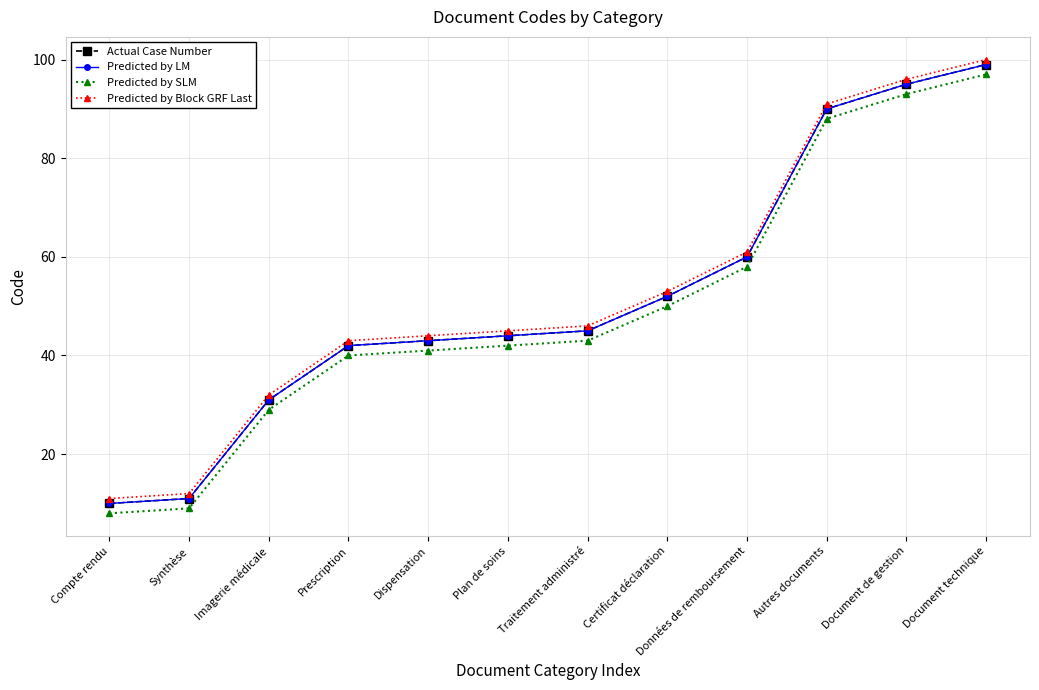

Reading left to right, what are all the values shown in this chart?

Actual Case Number: Compte rendu=10	Synthèse=11	Imagerie médicale=31	Prescription=42	Dispensation=43	Plan de soins=44	Traitement administré=45	Certificat déclaration=52	Données de remboursement=60	Autres documents=90	Document de gestion=95	Document technique=99
Predicted by LM: Compte rendu=10	Synthèse=11	Imagerie médicale=31	Prescription=42	Dispensation=43	Plan de soins=44	Traitement administré=45	Certificat déclaration=52	Données de remboursement=60	Autres documents=90	Document de gestion=95	Document technique=99
Predicted by SLM: Compte rendu=8	Synthèse=9	Imagerie médicale=29	Prescription=40	Dispensation=41	Plan de soins=42	Traitement administré=43	Certificat déclaration=50	Données de remboursement=58	Autres documents=88	Document de gestion=93	Document technique=97
Predicted by Block GRF Last: Compte rendu=11	Synthèse=12	Imagerie médicale=32	Prescription=43	Dispensation=44	Plan de soins=45	Traitement administré=46	Certificat déclaration=53	Données de remboursement=61	Autres documents=91	Document de gestion=96	Document technique=100